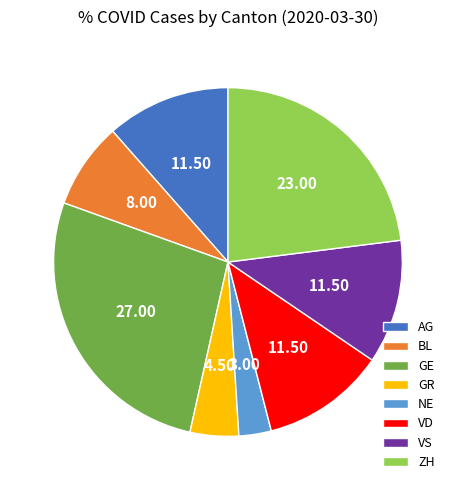

Which category has the biggest portion of the pie?

GE